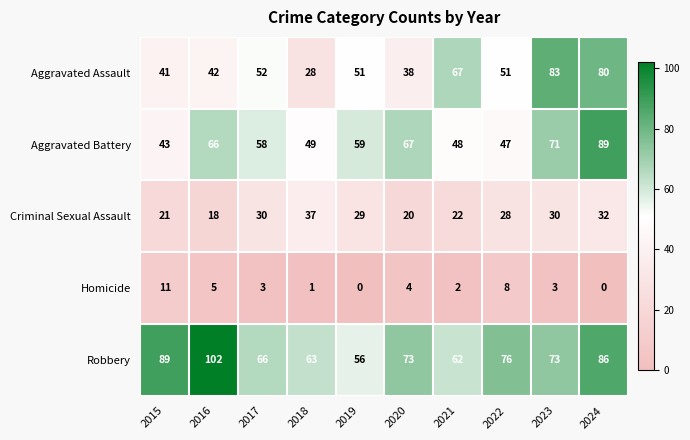

Which series has the largest range (max minus min)?

Aggravated Assault